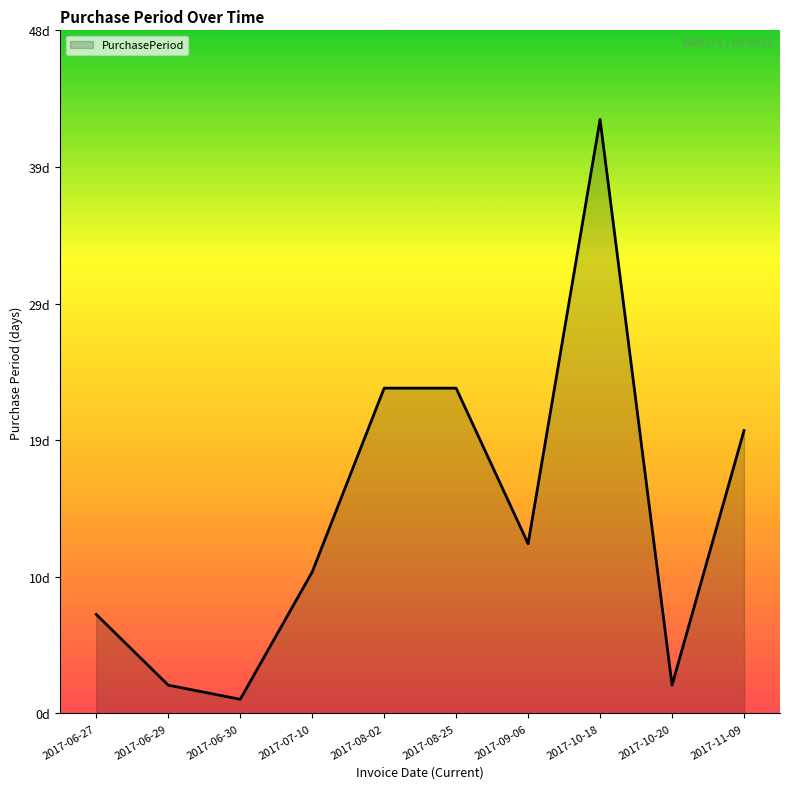

What is the ratio of the value at 2017-10-18 to the value at 2017-06-27?

6.0